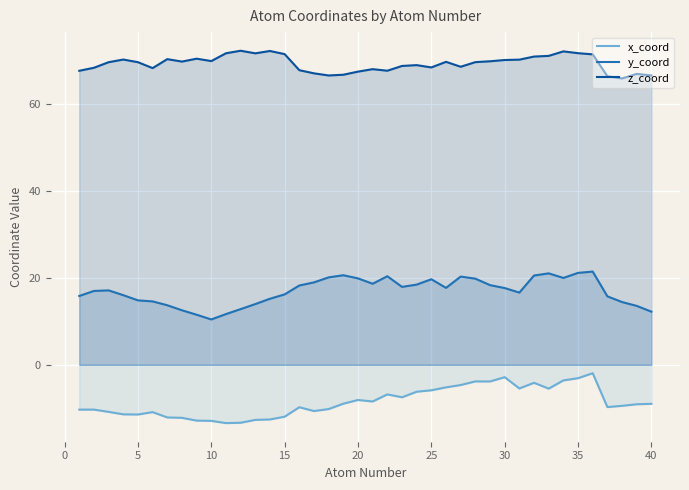

What are all the series names shown in the legend?

x_coord, y_coord, z_coord